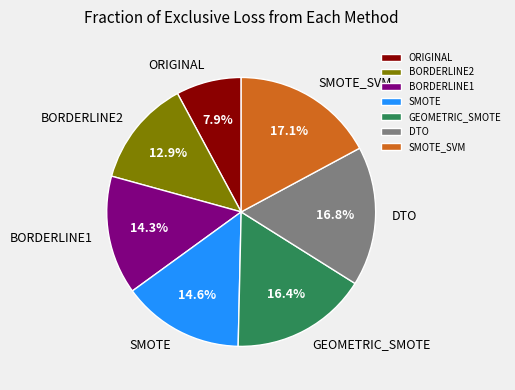

To the nearest percent, what portion does DTO represent?

17%